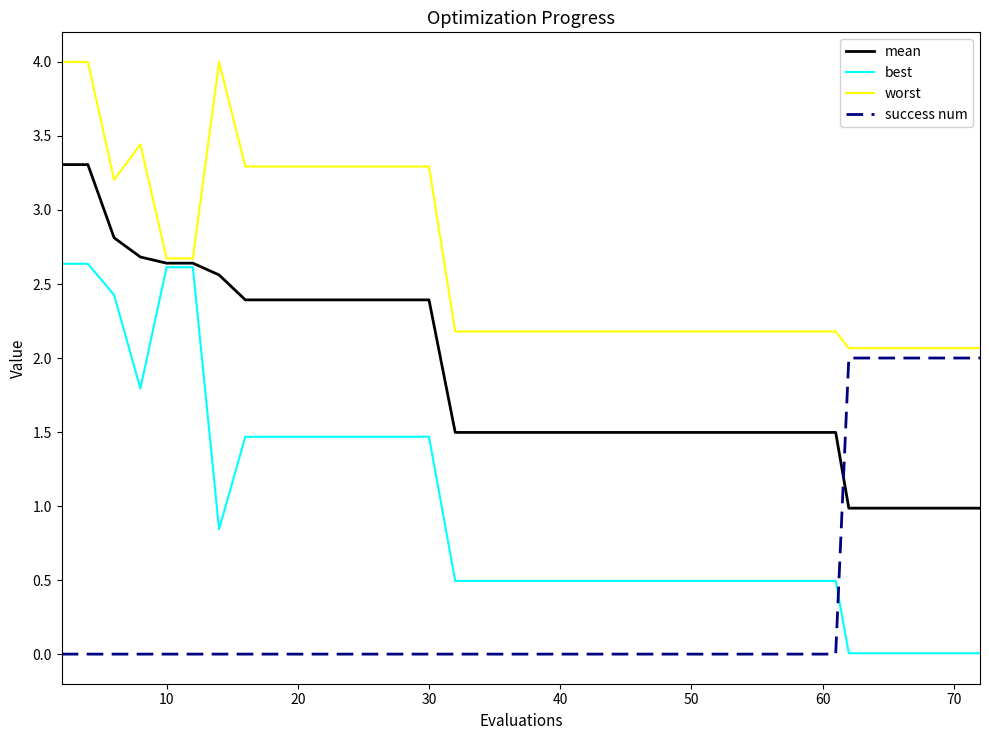

List the series in order of their overall mean, lowest first.

success num, best, mean, worst